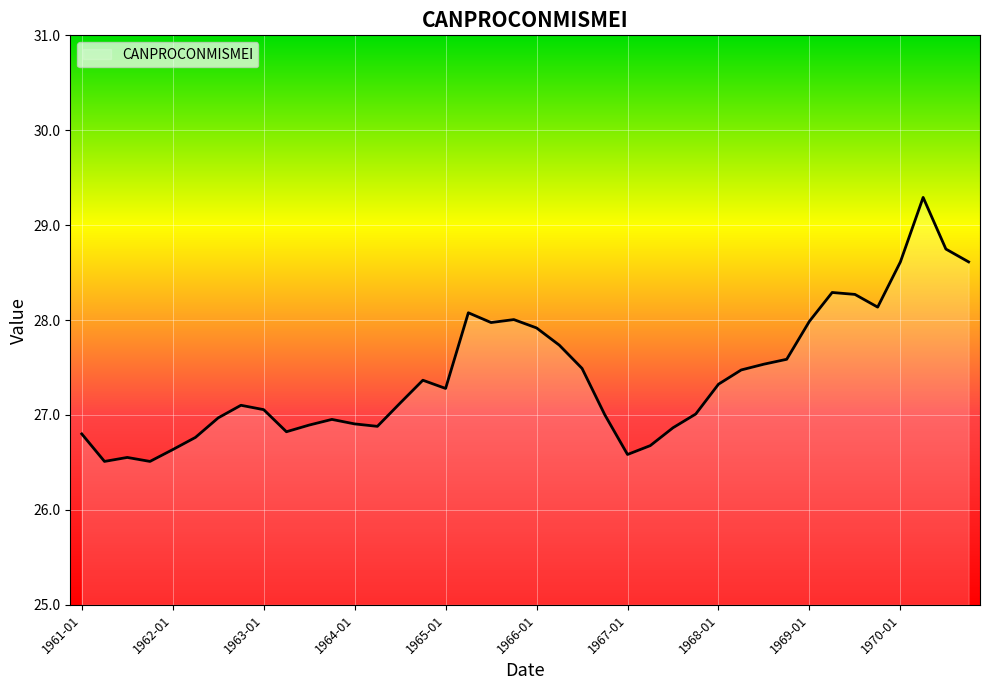

Reading right to left, transcribe all the data shown in this chart.

28.6	28.7	29.3	28.6	28.1	28.3	28.3	28.0	27.6	27.5	27.5	27.3	27.0	26.9	26.7	26.6	27.0	27.5	27.7	27.9	28.0	28.0	28.1	27.3	27.4	27.1	26.9	26.9	27.0	26.9	26.8	27.1	27.1	27.0	26.8	26.6	26.5	26.6	26.5	26.8